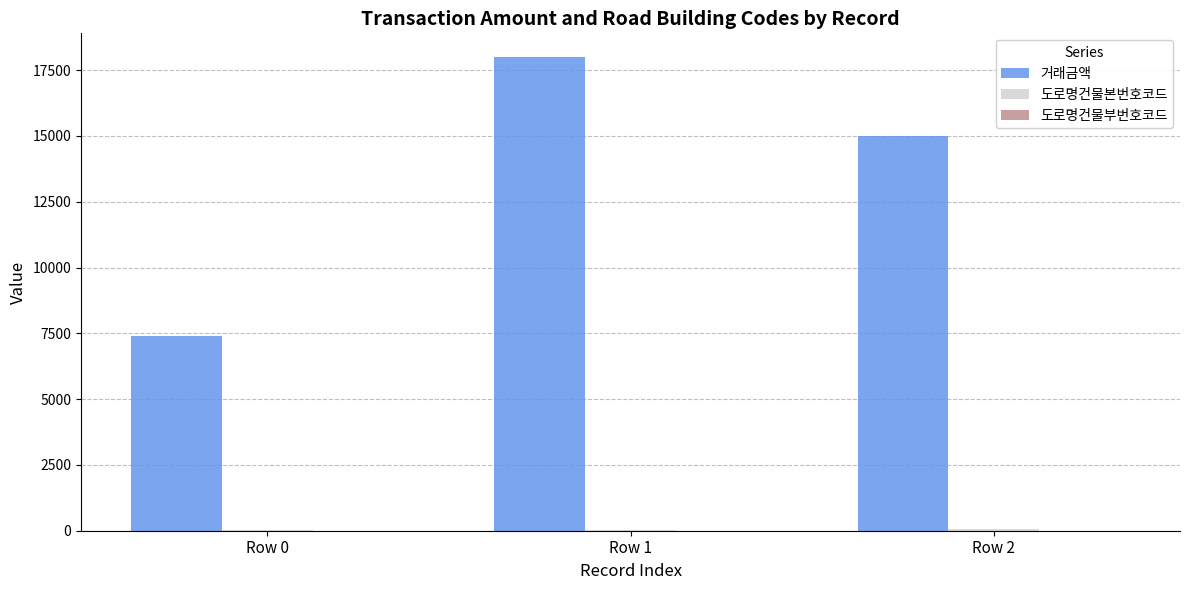

Which series has the widest spread of values?

거래금액